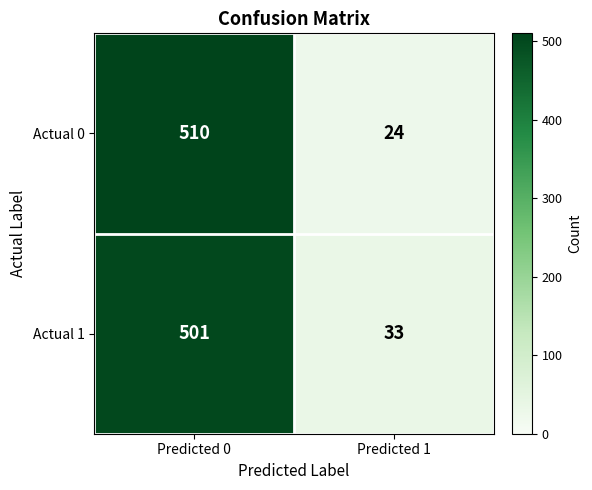

Count the number of data series in this chart.

2